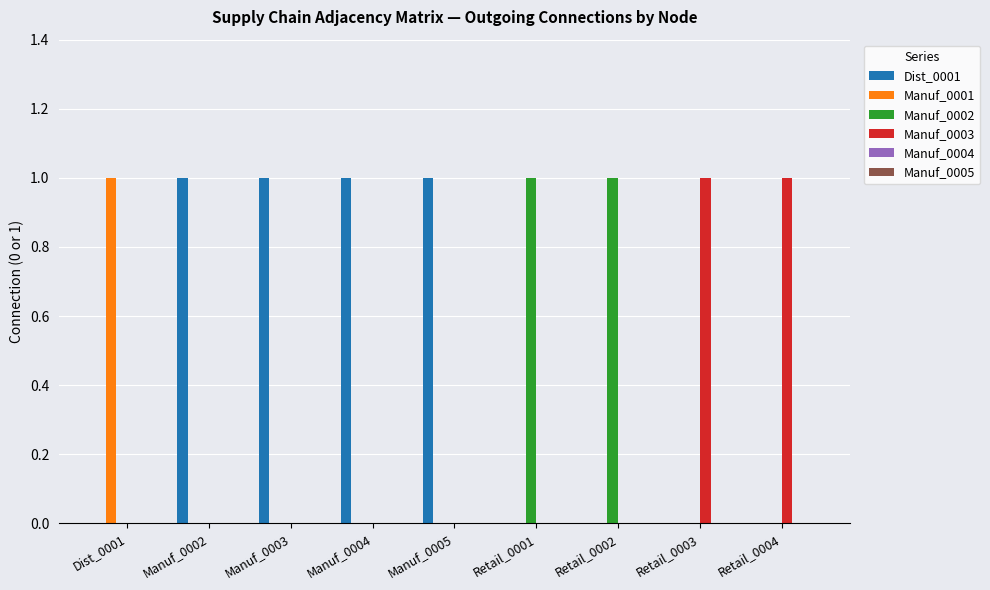

Which category has the highest value in the Manuf_0001 series?

Dist_0001